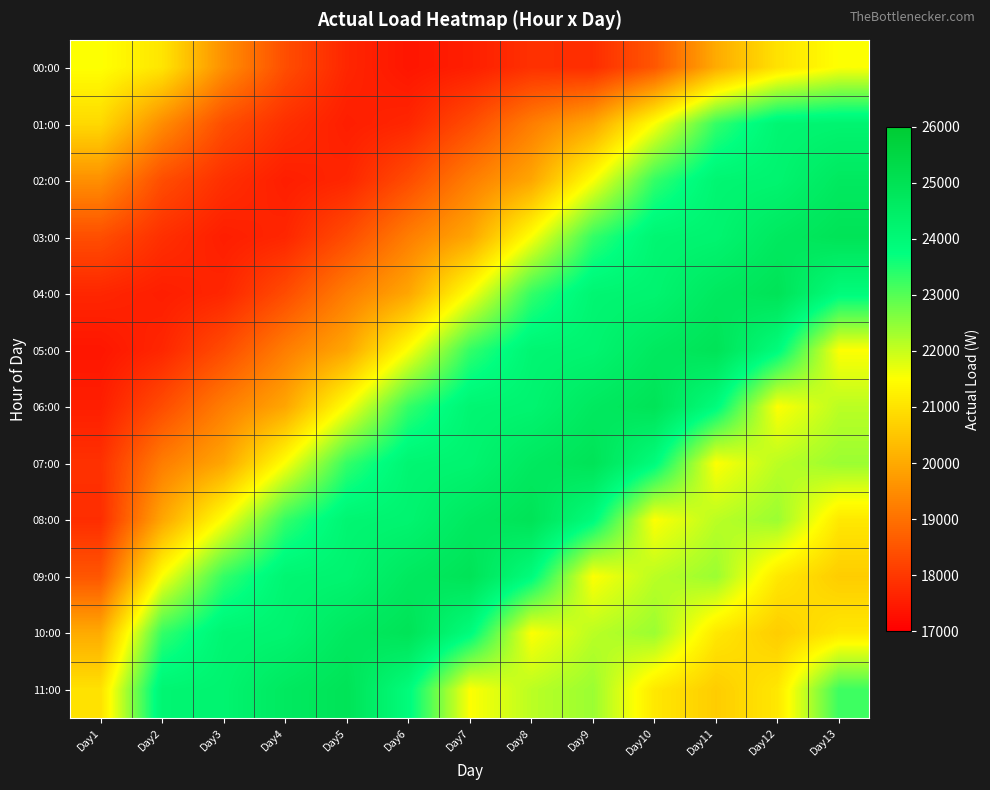

At how many categories does at least one series exceed 19905?

13